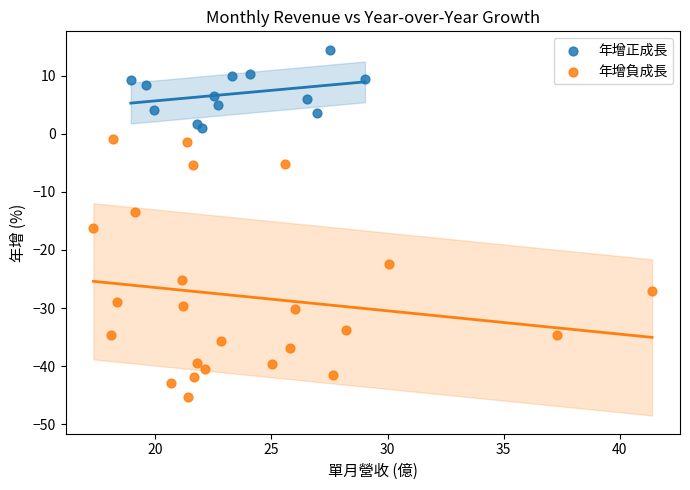

Which series contains the highest Y value?

年增正成長